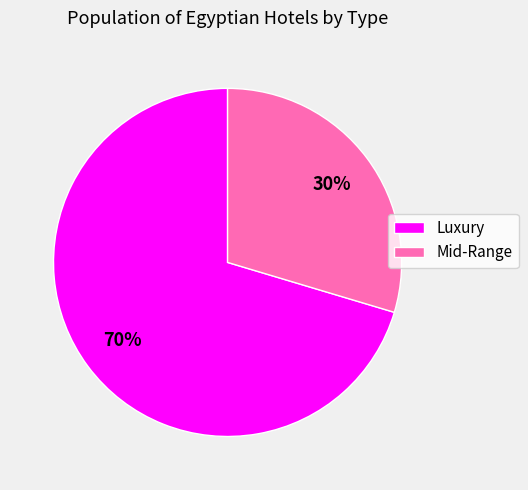

Do Luxury and Mid-Range together represent more than half of the pie?

Yes